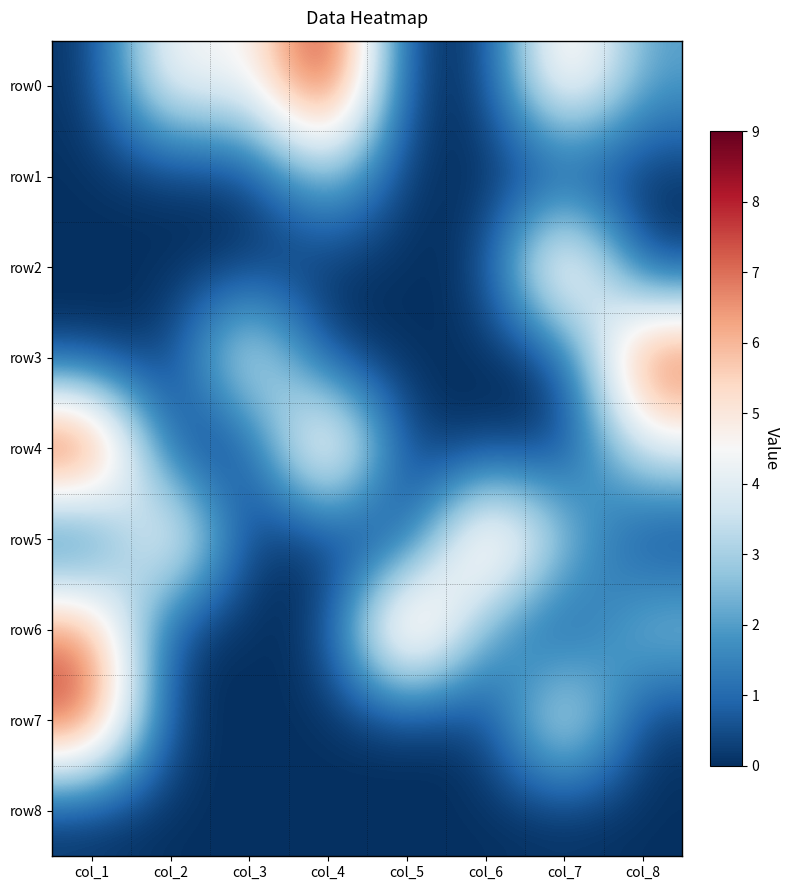

Reading left to right, extract all data points from this chart.

row0: col_1=0	col_2=5	col_3=4	col_4=9	col_5=0	col_6=0	col_7=6	col_8=2
row1: col_1=0	col_2=0	col_3=0	col_4=3	col_5=0	col_6=0	col_7=0	col_8=0
row2: col_1=0	col_2=0	col_3=0	col_4=0	col_5=0	col_6=0	col_7=7	col_8=0
row3: col_1=0	col_2=0	col_3=5	col_4=0	col_5=0	col_6=0	col_7=0	col_8=8
row4: col_1=9	col_2=0	col_3=0	col_4=7	col_5=0	col_6=0	col_7=0	col_8=4
row5: col_1=0	col_2=6	col_3=0	col_4=0	col_5=0	col_6=7	col_7=3	col_8=0
row6: col_1=7	col_2=0	col_3=0	col_4=0	col_5=8	col_6=2	col_7=0	col_8=3
row7: col_1=8	col_2=0	col_3=0	col_4=0	col_5=0	col_6=0	col_7=5	col_8=0
row8: col_1=0	col_2=0	col_3=0	col_4=0	col_5=0	col_6=0	col_7=0	col_8=0